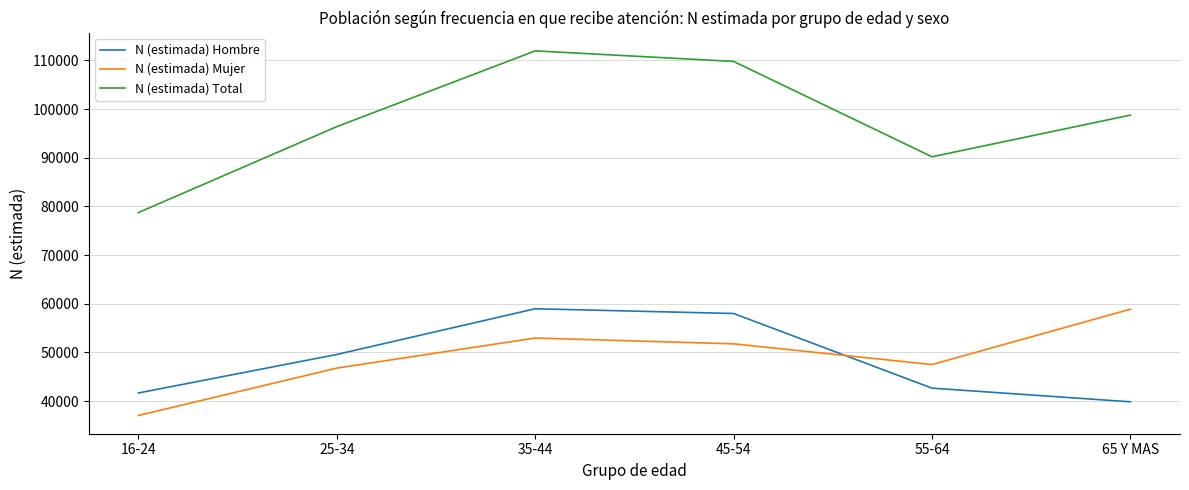

Where is the first local maximum for N (estimada) Hombre?

35-44